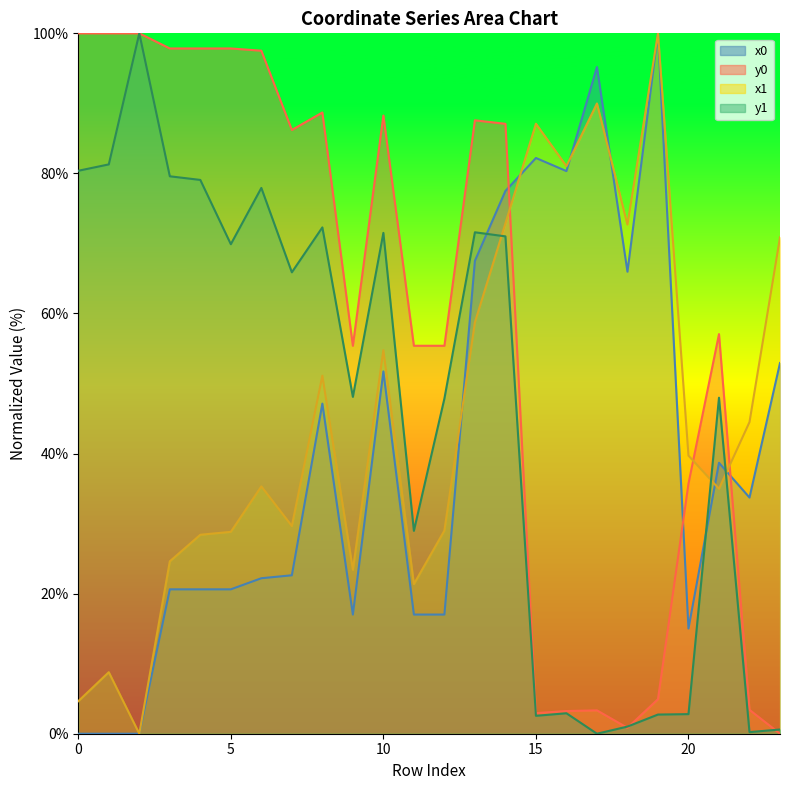

What is the sum of the x1 values at 22 and 15?

131.6